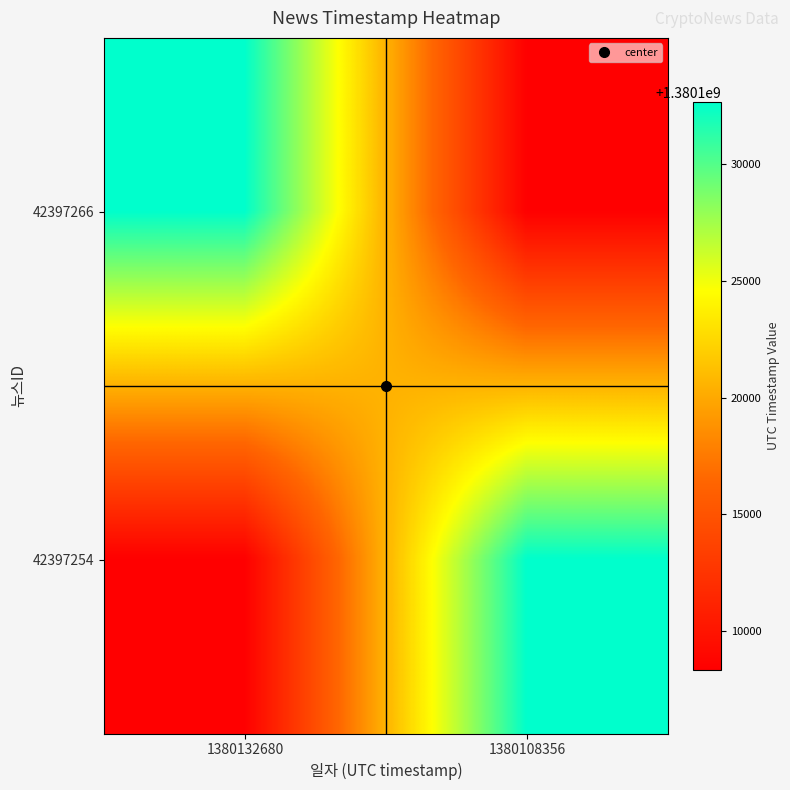

Rank the series by their maximum value, from lowest to highest.

42397266, 42397254